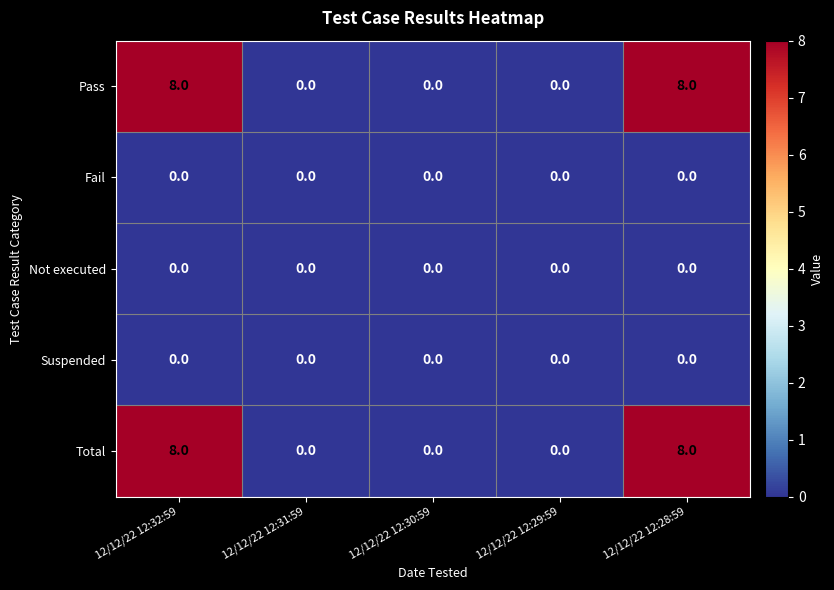

At how many categories does at least one series exceed 5?

2